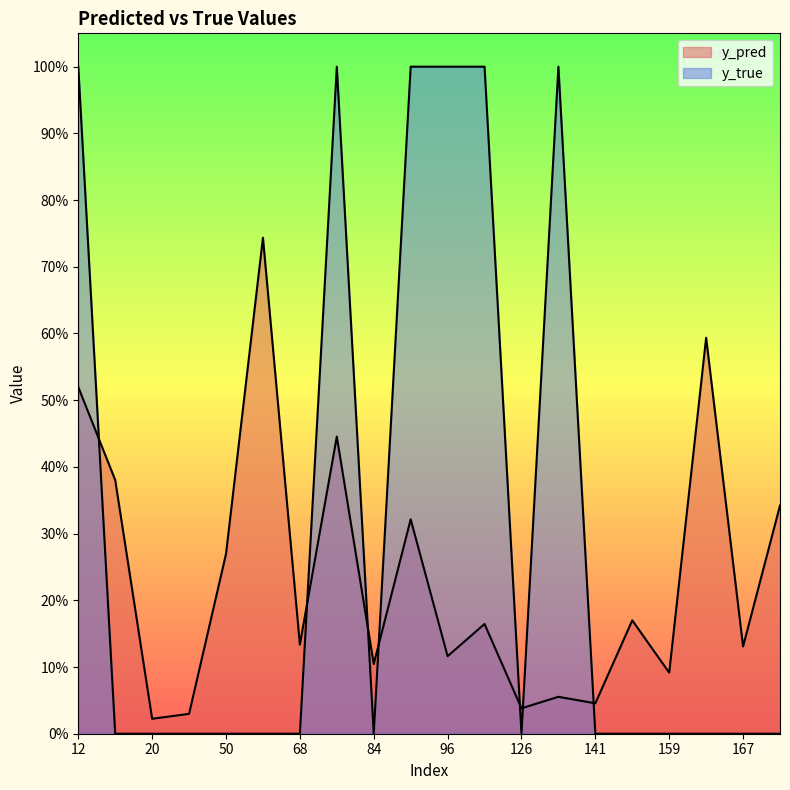

Where is the first local minimum for y_pred?

20